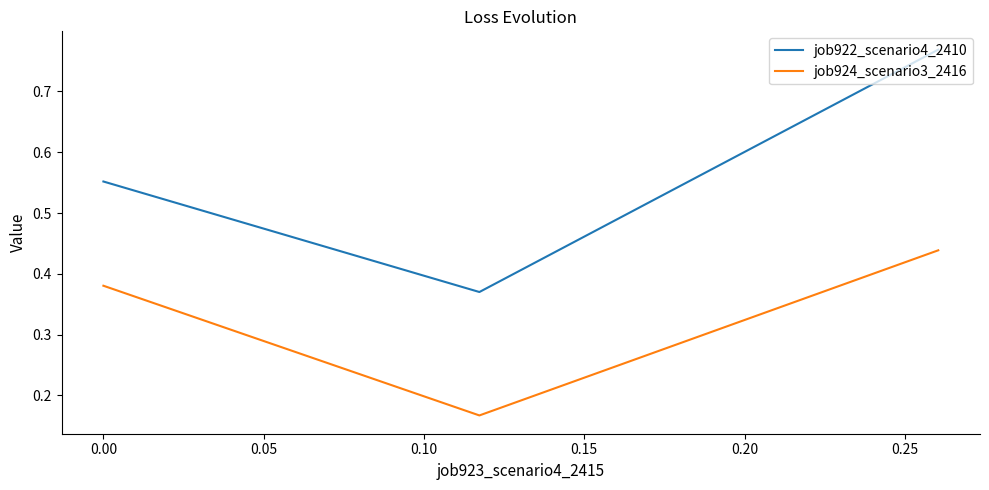

The value of job922_scenario4_2410 at −0.05 is 0.5. True or false?

False